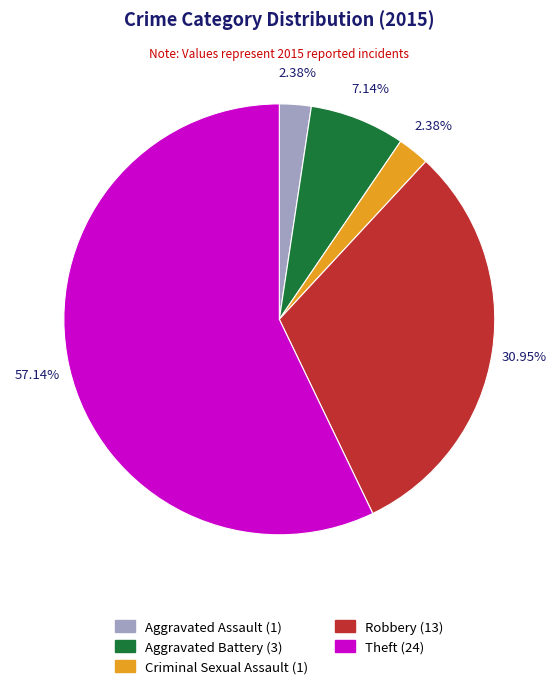

The Aggravated Assault slice represents 13% of the pie. True or false?

False